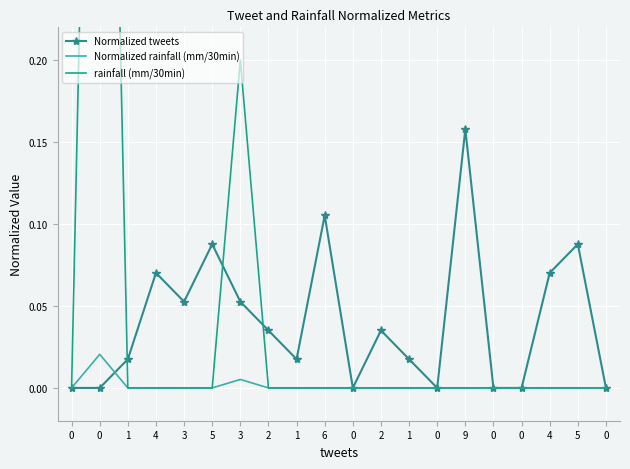

At which category does Normalized tweets reach its first local peak?

4